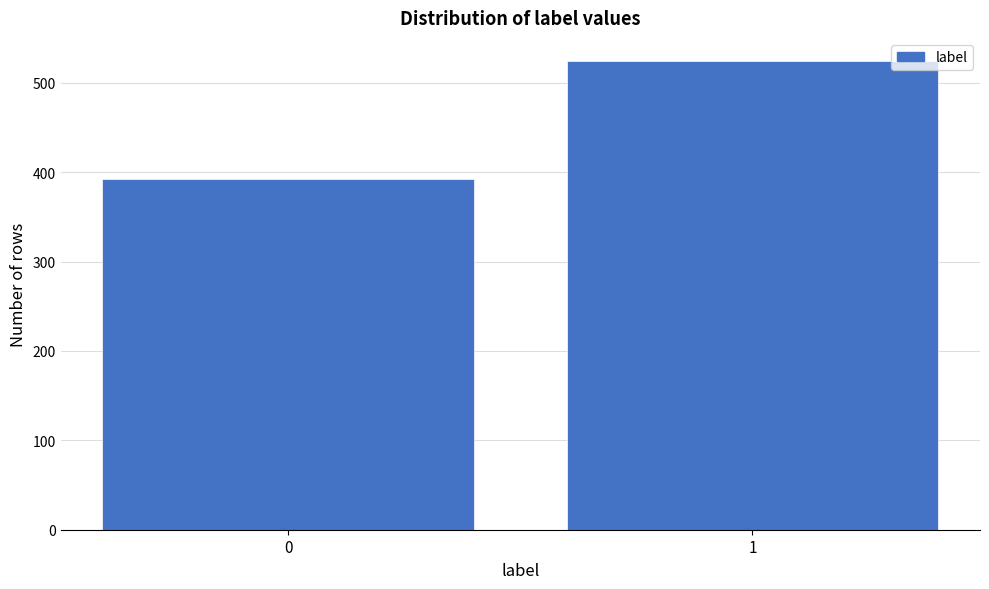

Reading right to left, list all the values displayed in this chart.

524	392